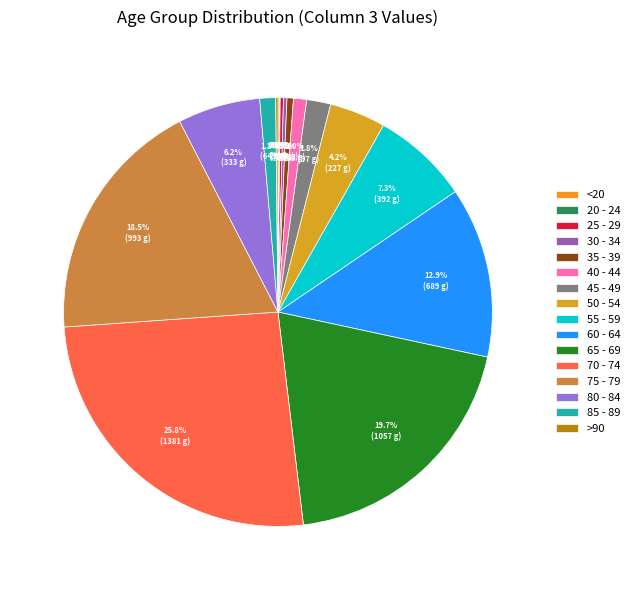

To the nearest percent, what is the difference between the largest and smallest slice percentages?

26%